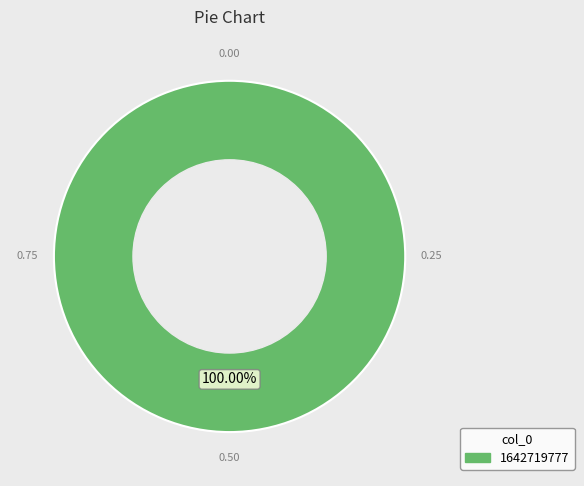

Is there any slice that represents more than half of the pie?

Yes